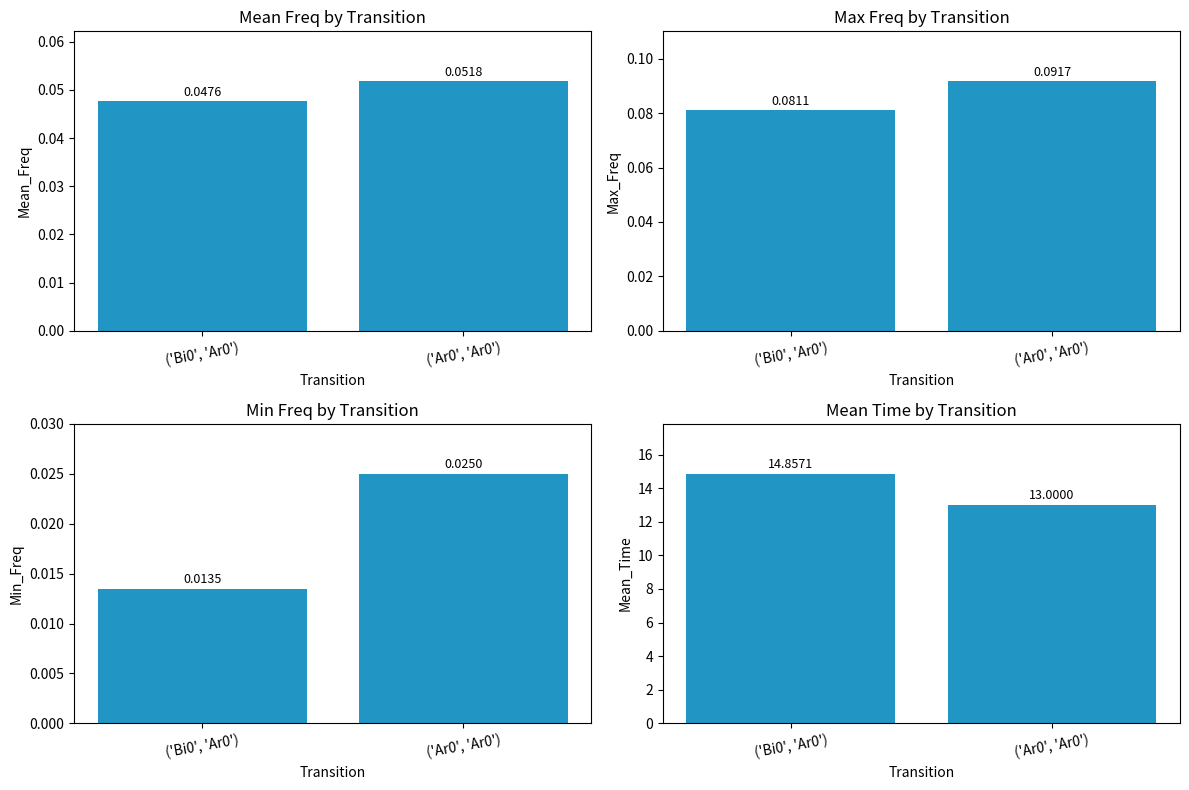

How many bars are there in total?

8